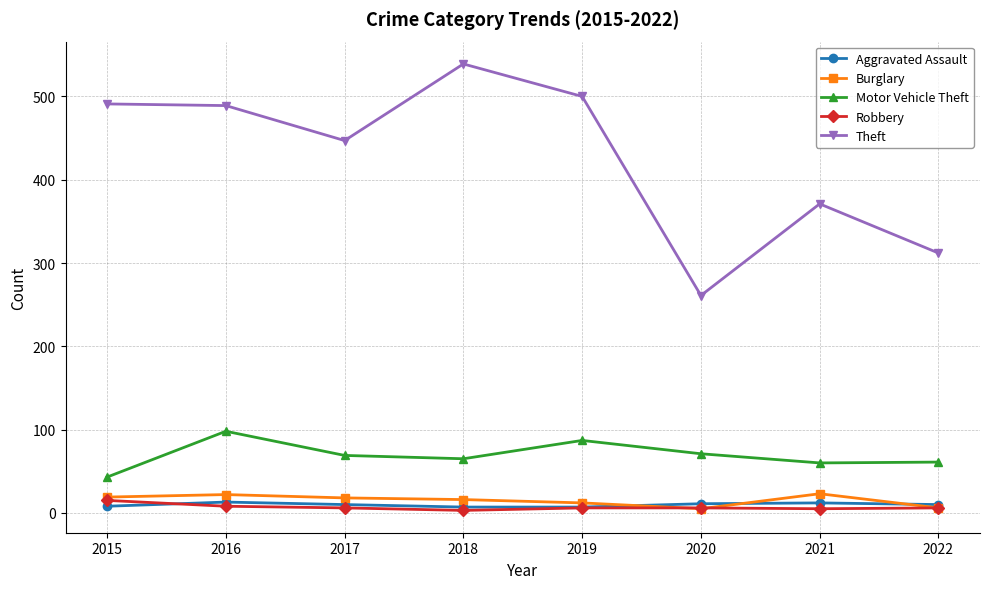

What is the maximum value shown in the chart?

539